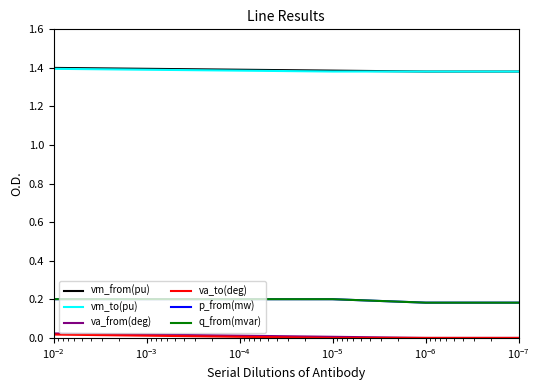

True or false: vm_to(pu) and p_from(mw) cross at least once.

False